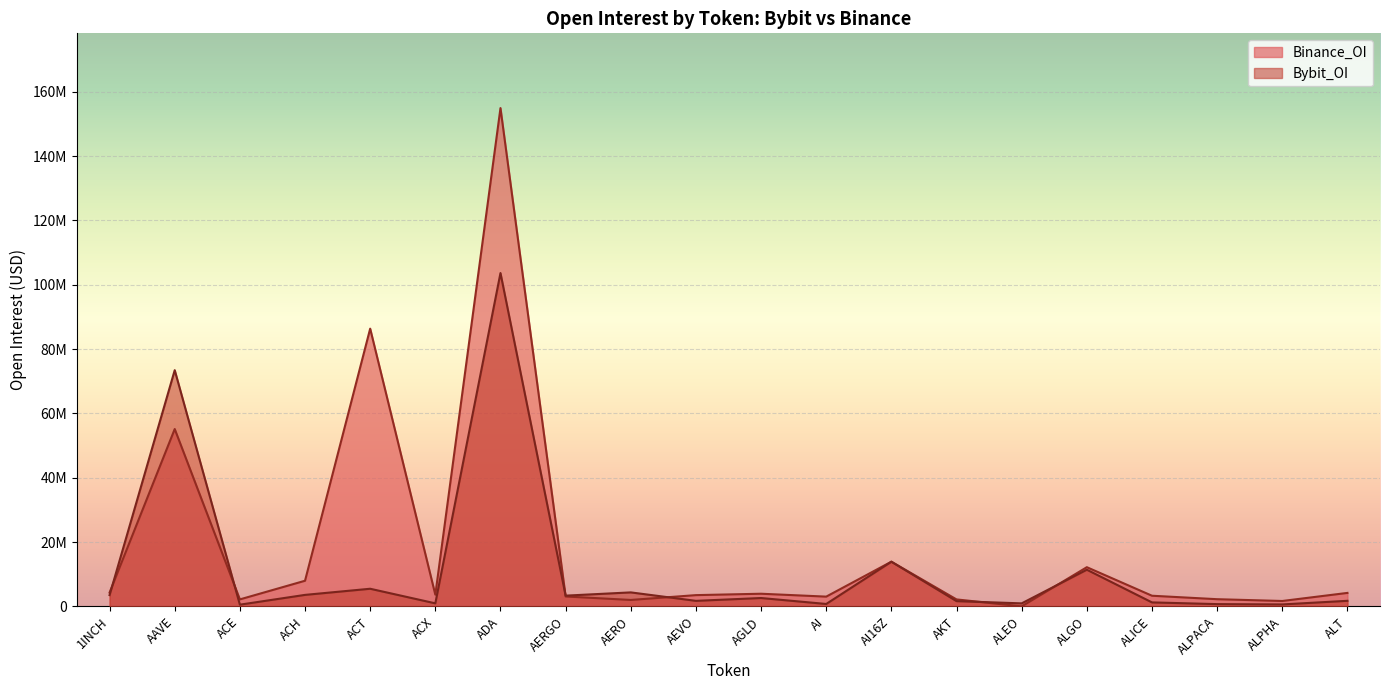

What is the label of the 20th point from the left?

ALT